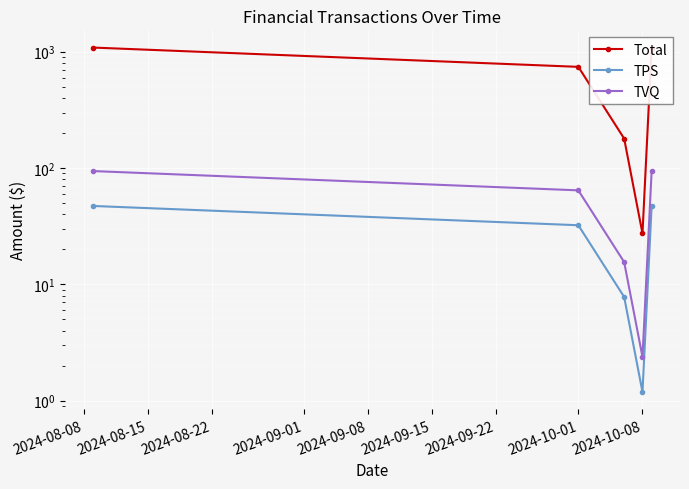

Is this an area chart (filled region under the line)?

No